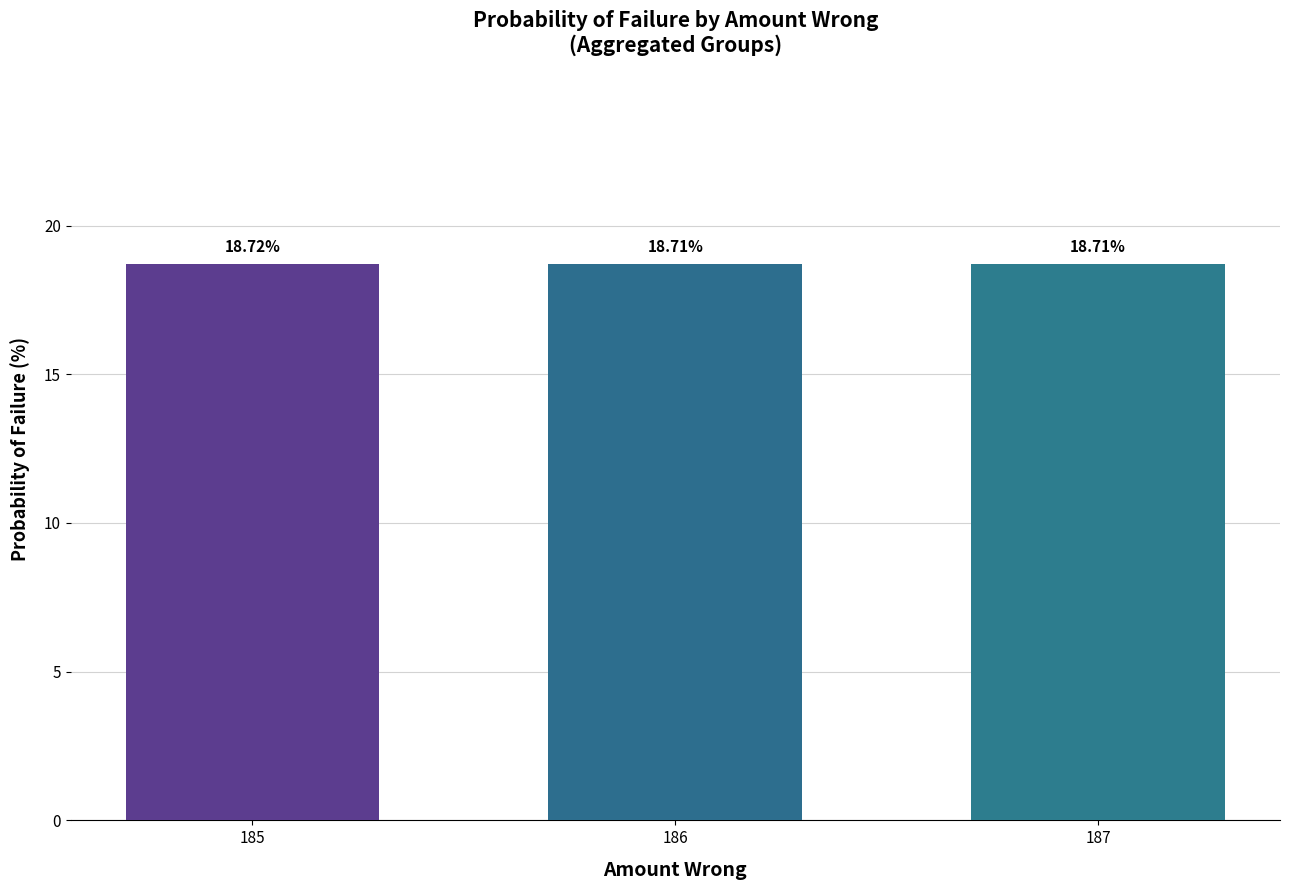

Reading left to right, what are all the values shown in this chart?

185=18.7	186=18.7	187=18.7